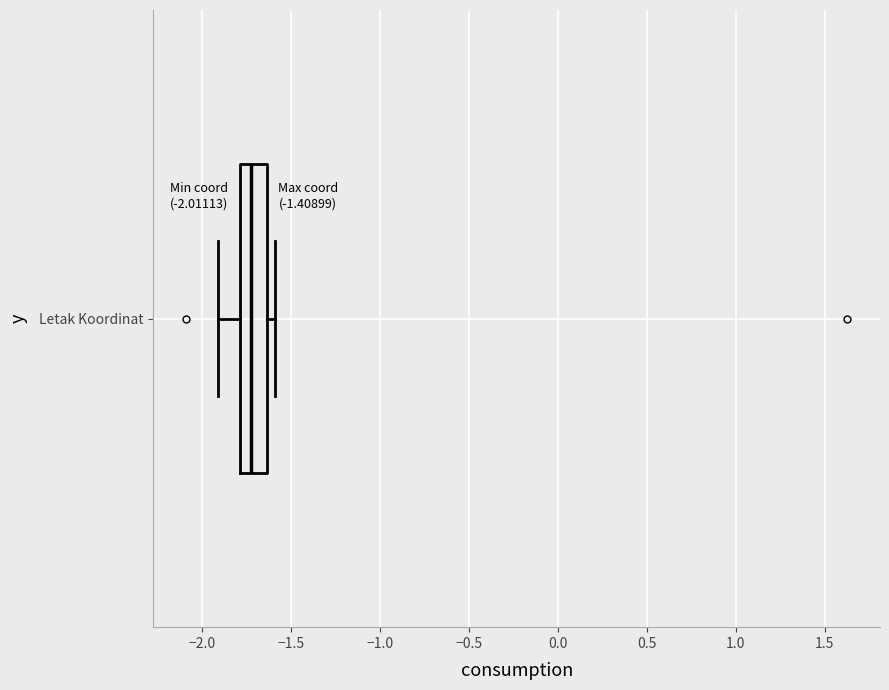

Read this box plot against the x-axis: the position of the median line, the range covered by the box, and the ends of both whiskers. The values are not printed on the chart, so give them approximately, as read against the axis.

median -1.70, box -1.80 to -1.65, whiskers -1.90 to -1.60